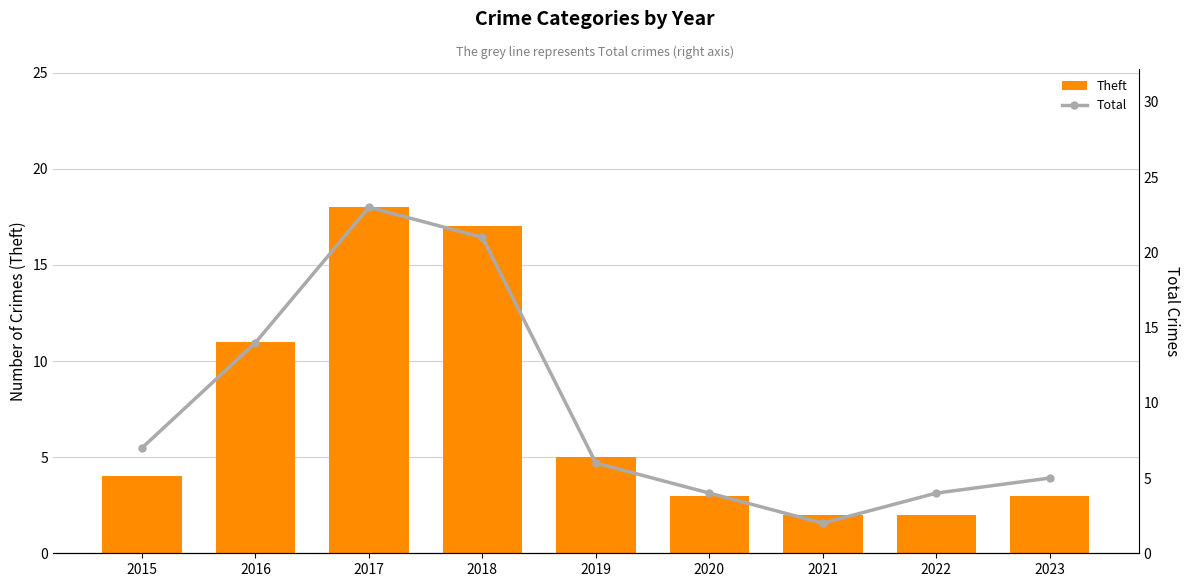

Which series has the largest total across all categories?

Total